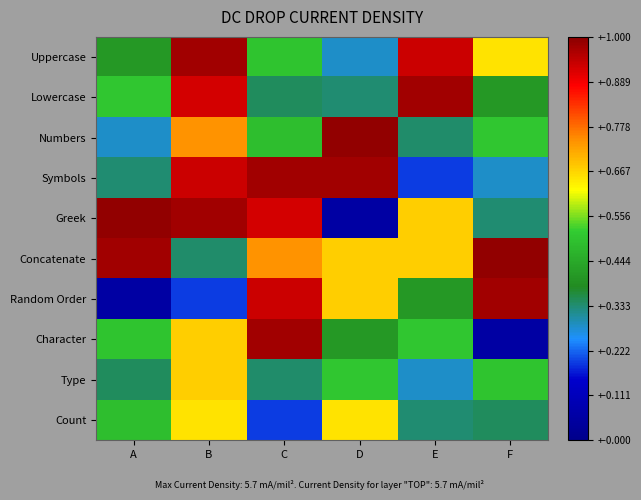

Reading left to right, what are all the values shown in this chart?

Uppercase: A=0.4	B=1.0	C=0.5	D=0.3	E=0.9	F=0.6
Lowercase: A=0.5	B=0.9	C=0.3	D=0.3	E=1.0	F=0.4
Numbers: A=0.3	B=0.7	C=0.5	D=1.0	E=0.3	F=0.5
Symbols: A=0.3	B=0.9	C=1.0	D=1.0	E=0.2	F=0.3
Greek: A=1.0	B=1.0	C=0.9	D=0.1	E=0.7	F=0.3
Concatenate: A=1.0	B=0.3	C=0.7	D=0.7	E=0.7	F=1.0
Random Order: A=0.1	B=0.2	C=0.9	D=0.7	E=0.4	F=1.0
Character: A=0.5	B=0.7	C=1.0	D=0.4	E=0.5	F=0.1
Type: A=0.3	B=0.7	C=0.3	D=0.5	E=0.3	F=0.5
Count: A=0.5	B=0.6	C=0.2	D=0.6	E=0.3	F=0.3